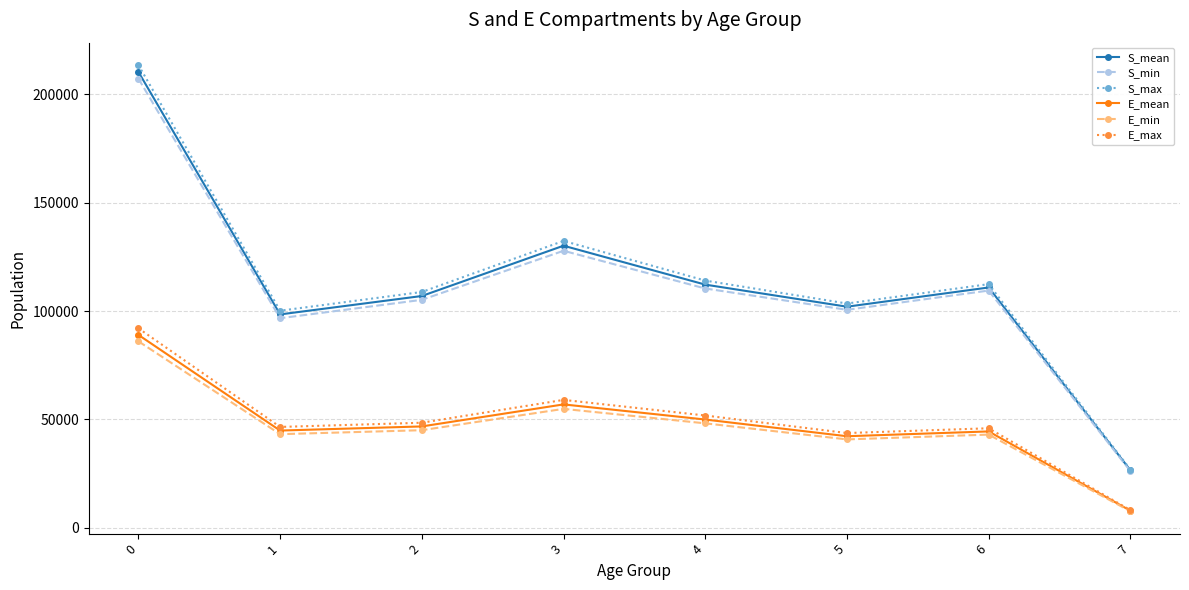

What is the difference between the E_max values at 6 and 5?

2204.5